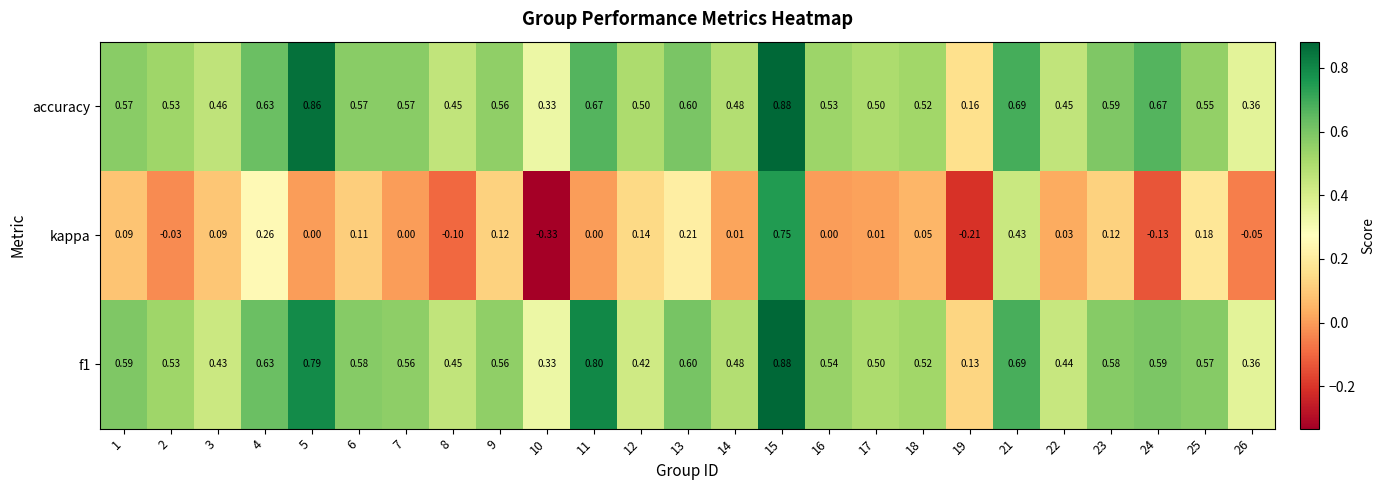

Which series has the largest range (max minus min)?

kappa